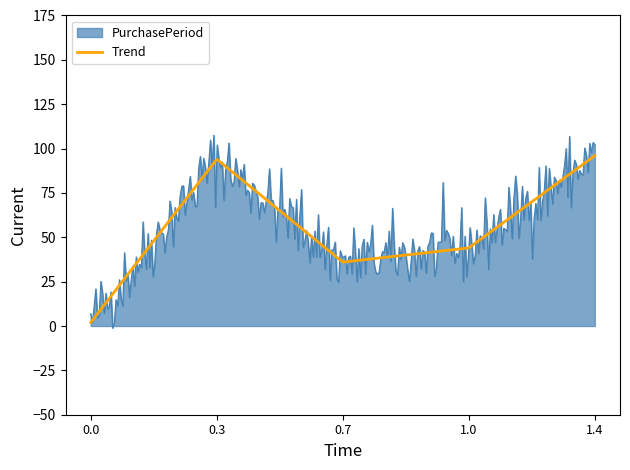

Count the number of data series in this chart.

2